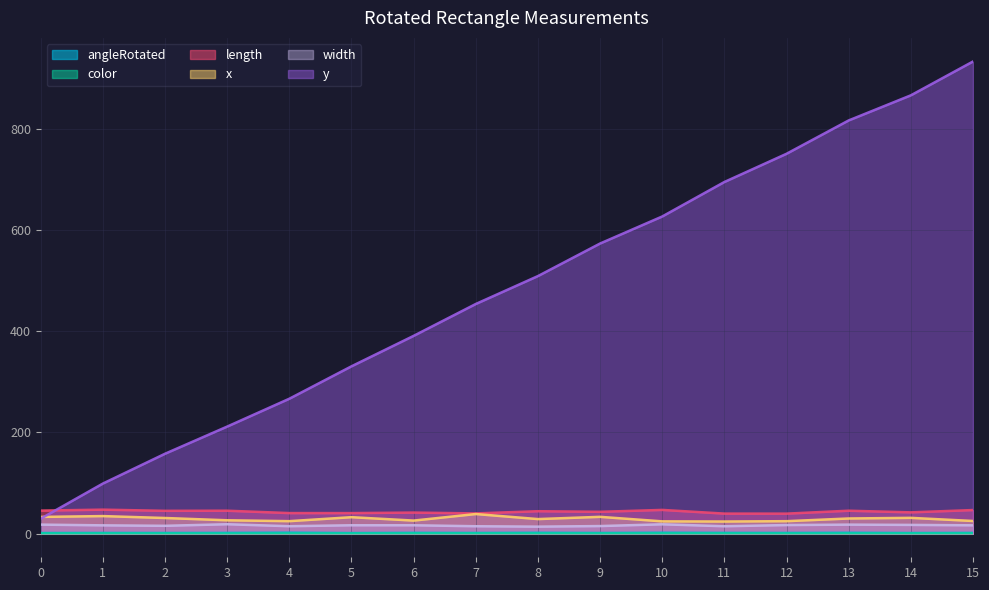

Reading left to right, list all the values displayed in this chart.

angleRotated: 0=1.3	1=1.5	2=1.4	3=1.5	4=2.0	5=1.2	6=1.6	7=1.4	8=1.8	9=1.4	10=1.8	11=1.6	12=1.4	13=1.7	14=1.3	15=1.5
color: 0=0.4	1=0.5	2=0.3	3=0.2	4=0.4	5=0.3	6=0.4	7=0.5	8=0.4	9=0.4	10=0.5	11=0.4	12=0.3	13=0.3	14=0.4	15=0.4
length: 0=45.6	1=47.5	2=45.2	3=45.4	4=40.7	5=40.6	6=41.7	7=40.0	8=44.4	9=43.2	10=47.0	11=39.7	12=39.6	13=45.4	14=42.1	15=46.7
x: 0=33.1	1=34.8	2=31.0	3=26.5	4=24.7	5=32.6	6=25.9	7=38.8	8=28.8	9=33.3	10=24.3	11=24.0	12=24.7	13=30.0	14=31.3	15=25.1
y: 0=29.7	1=99.0	2=158.0	3=211.6	4=266.7	5=330.7	6=390.9	7=453.9	8=509.1	9=573.4	10=626.8	11=695.0	12=750.7	13=816.6	14=866.2	15=933.1
width: 0=17.9	1=16.4	2=15.5	3=18.7	4=14.7	5=16.6	6=16.6	7=14.7	8=13.9	9=15.0	10=18.5	11=14.7	12=17.0	13=17.9	14=17.3	15=16.5